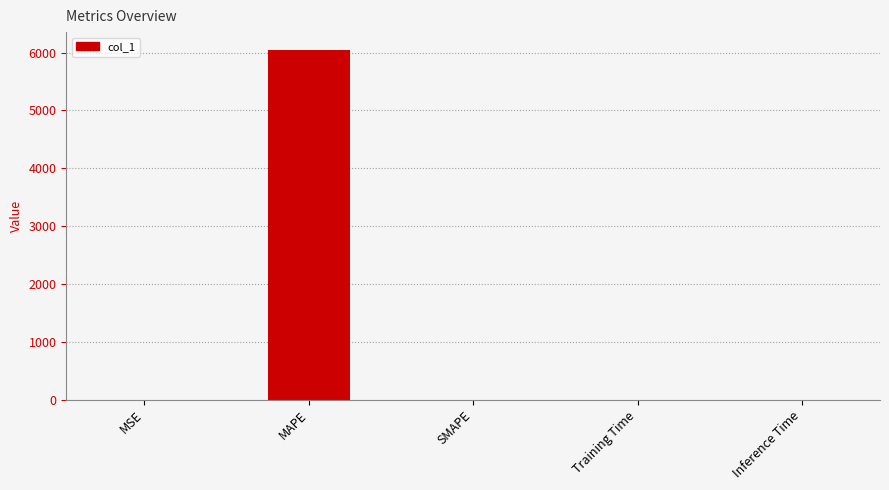

What is the sum of all values?

6053.5